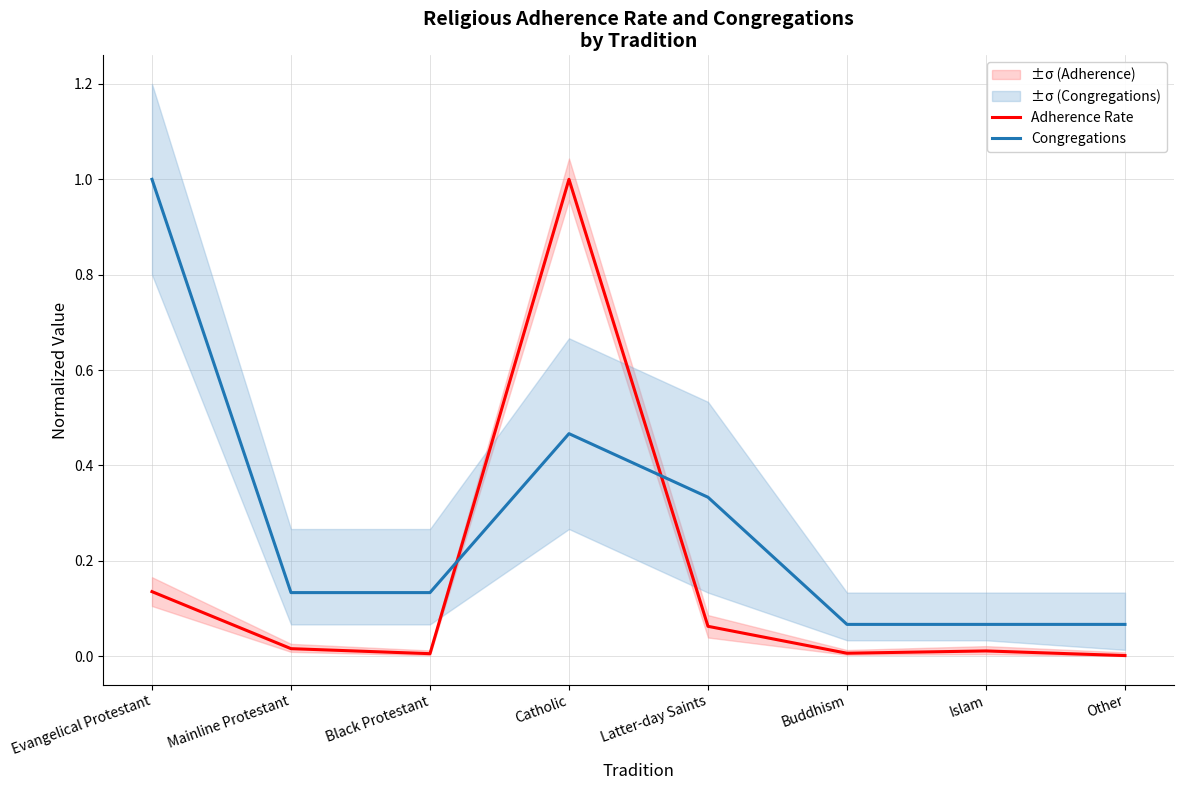

Where do Adherence Rate and Congregations first cross each other?

Black Protestant and Catholic